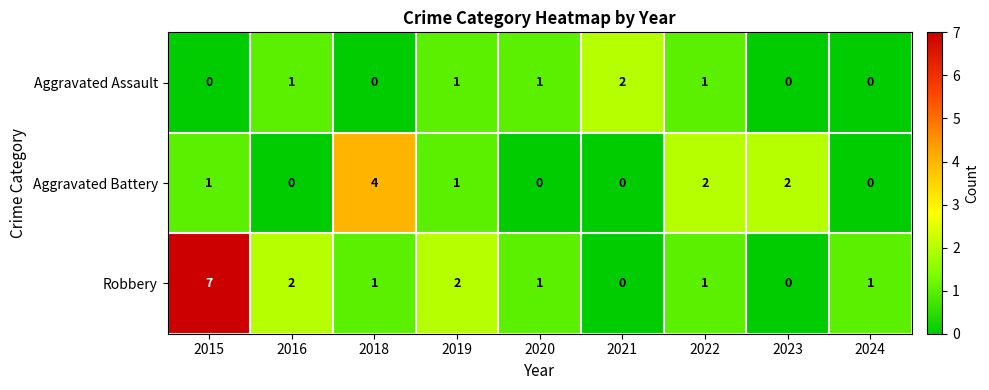

Which series has the largest range (max minus min)?

Robbery